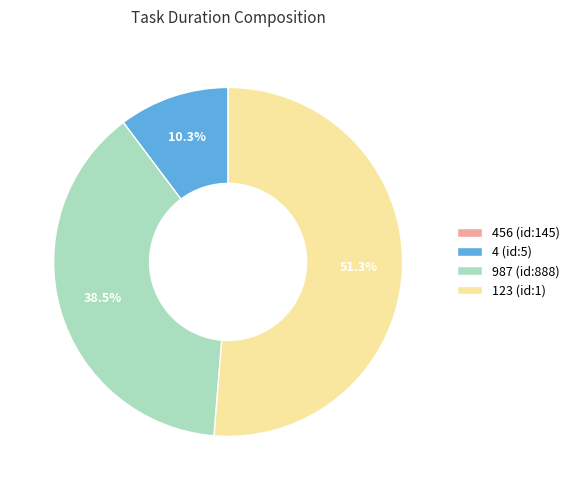

To the nearest percent, what portion does 123 (id:1) represent?

51%